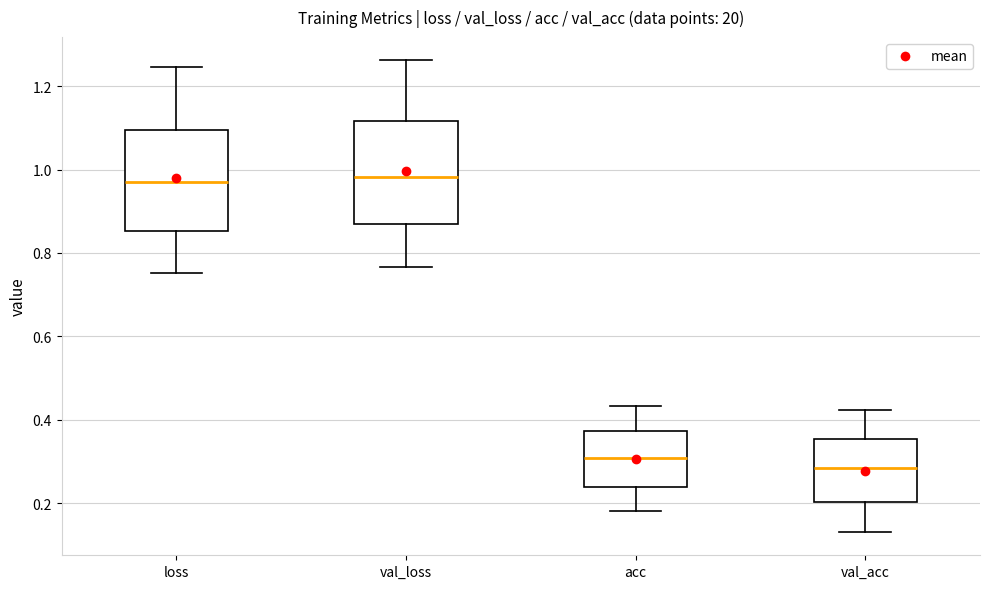

Where does the median line of the box for loss sit on the y-axis? The values are not printed on the chart, so give them approximately, as read against the axis.

0.96